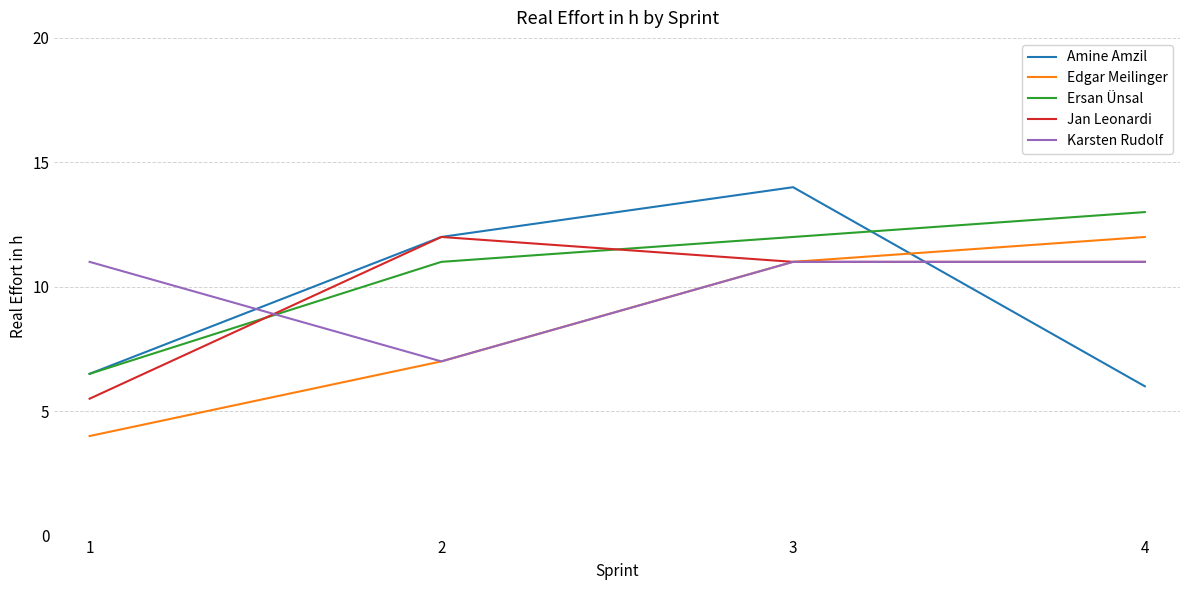

Reading right to left, extract all data points from this chart.

Amine Amzil: 6.0	14.0	12.0	6.5
Edgar Meilinger: 12.0	11.0	7.0	4.0
Ersan Ünsal: 13.0	12.0	11.0	6.5
Jan Leonardi: 11.0	11.0	12.0	5.5
Karsten Rudolf: 11.0	11.0	7.0	11.0